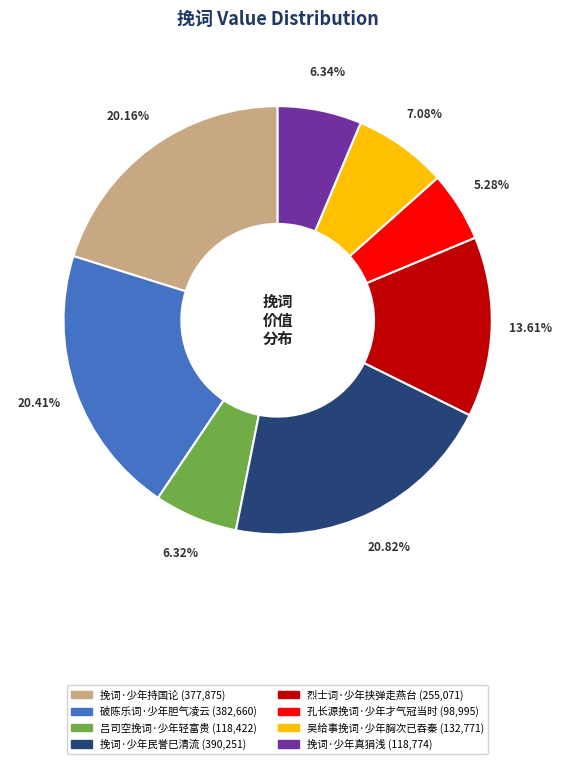

To the nearest percent, what percentage of the pie is 挽词·少年真狷浅?

6%